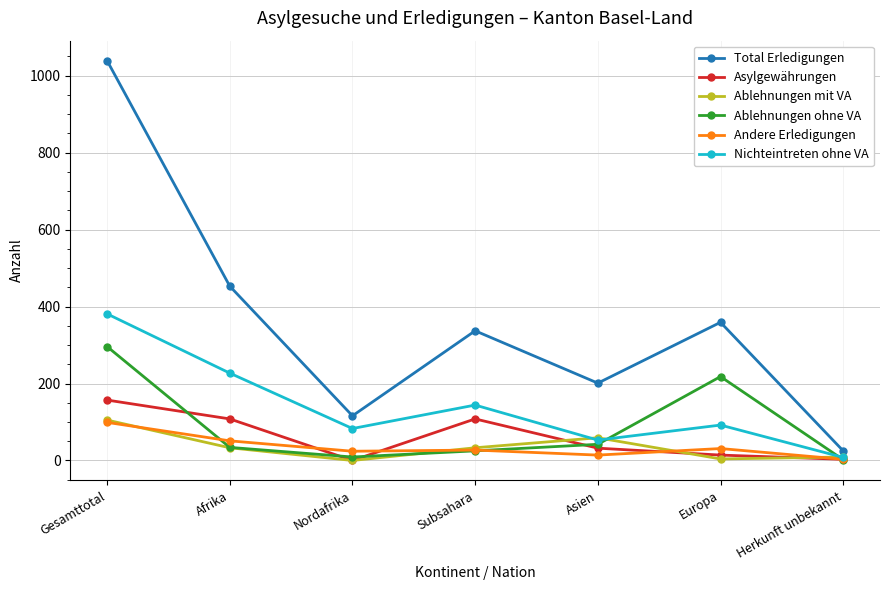

What is the sum of all Total Erledigungen values?

2530